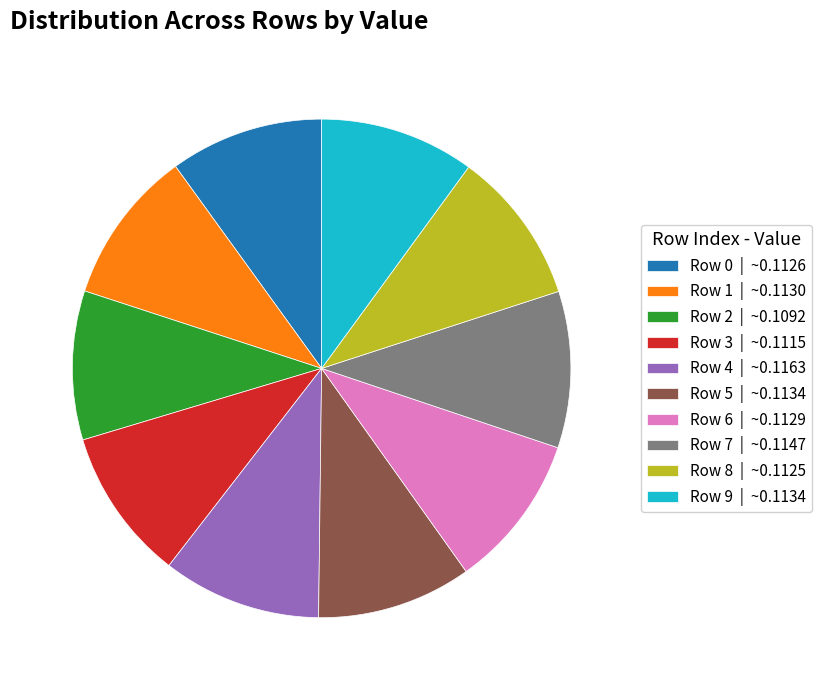

The Row 4 slice represents 20% of the pie. True or false?

False